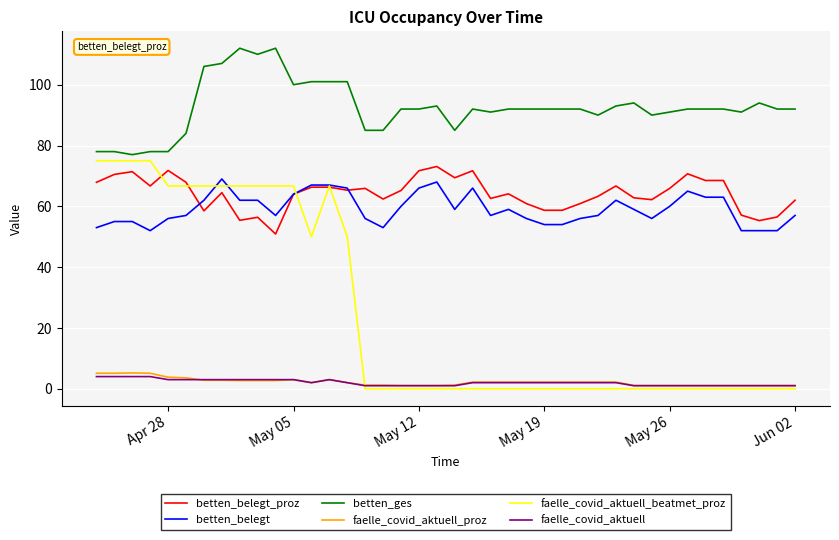

What is the maximum value shown in the chart?

112.0